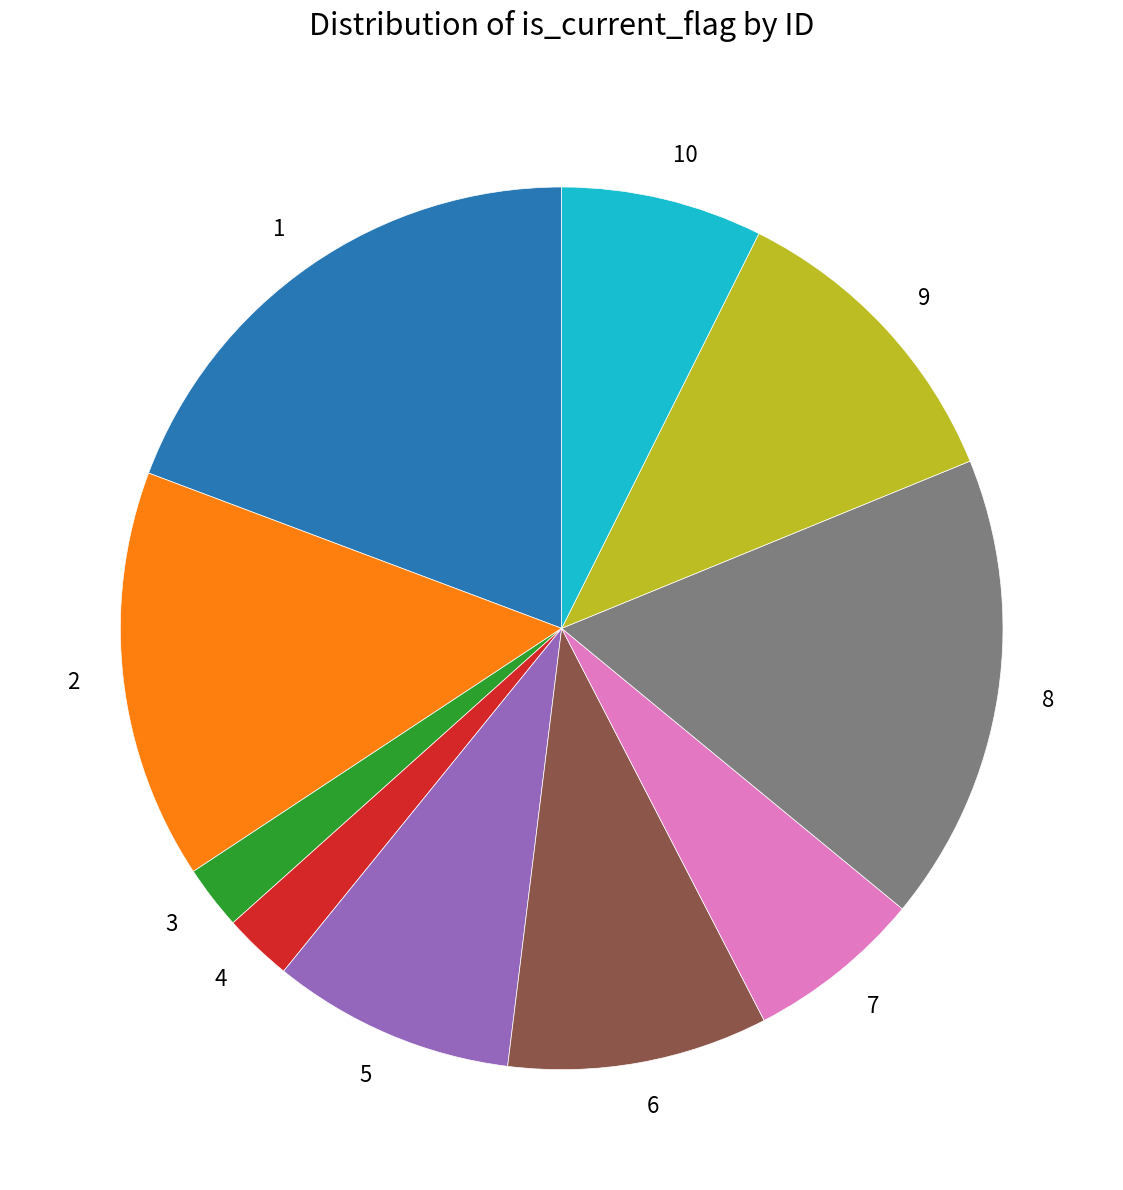

Does 5 represent more than half of the total?

No